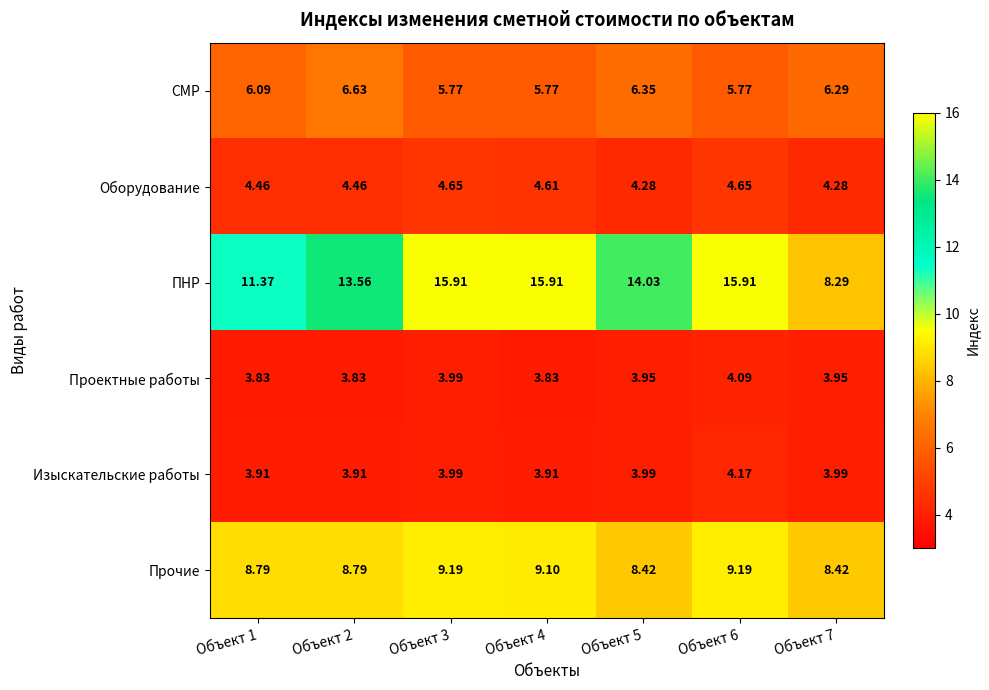

Which series has the largest total across all categories?

ПНР